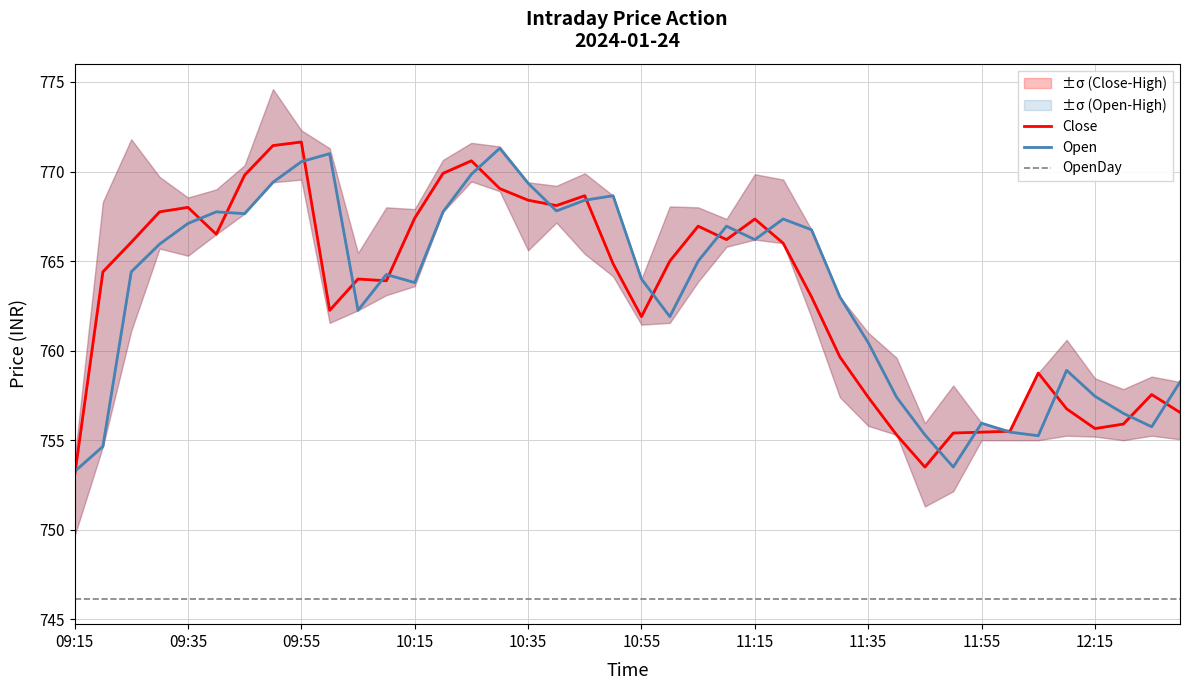

The Open series shows 1240.3 at 22. True or false?

False